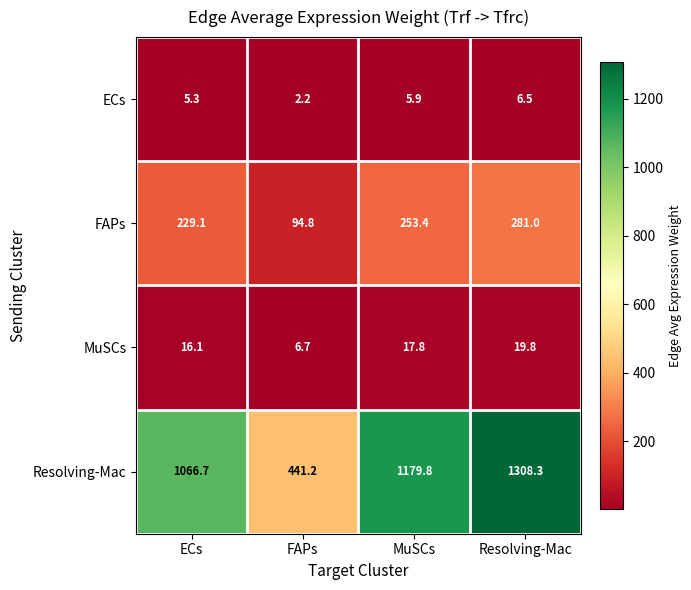

List the labels in order of Resolving-Mac value, smallest first.

FAPs, ECs, MuSCs, Resolving-Mac